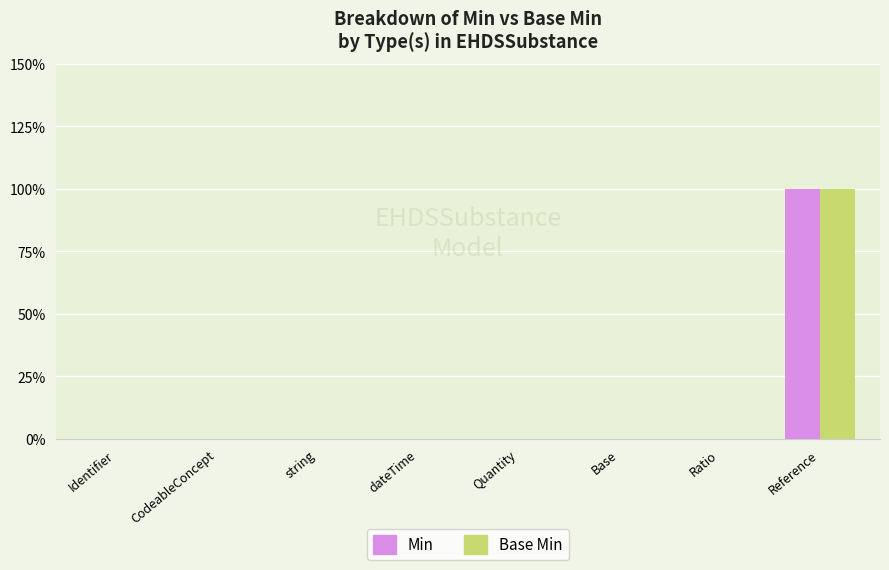

Are the bars horizontal?

No